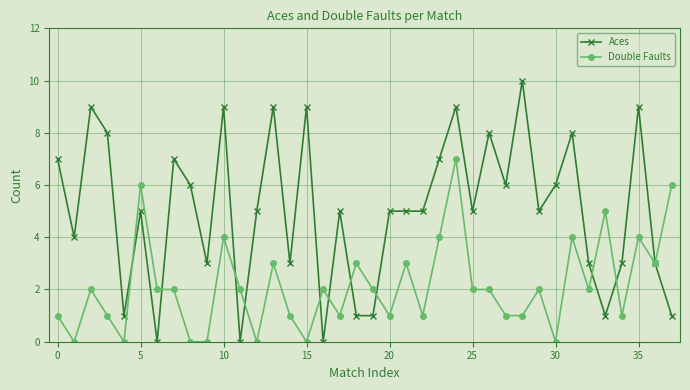

Which series has the largest range (max minus min)?

Aces